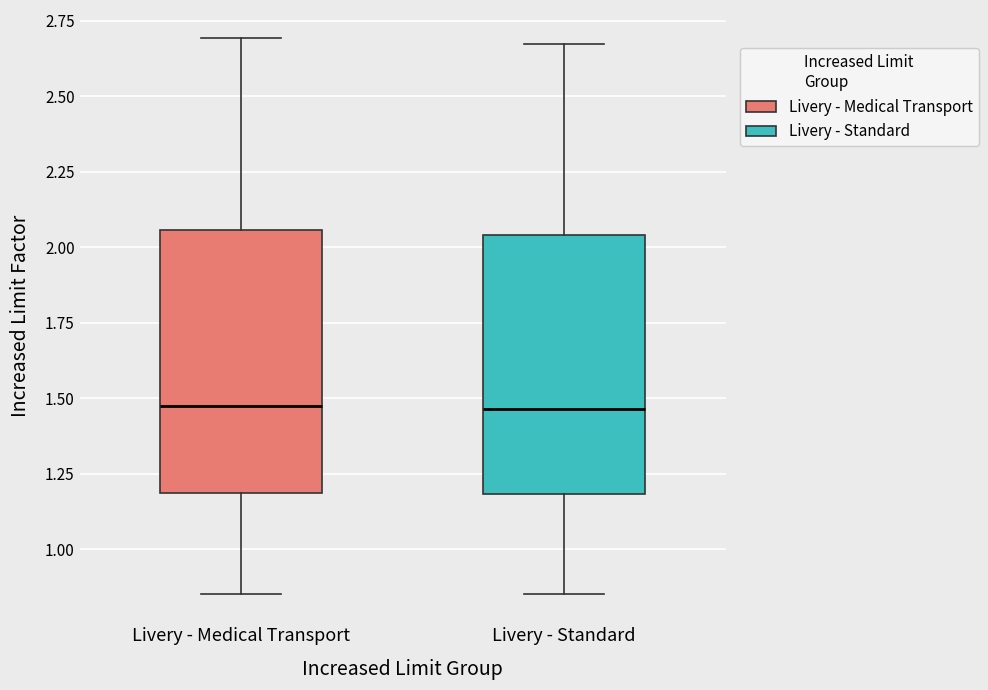

Where does the lower whisker of the box for Livery - Standard end on the y-axis? The values are not printed on the chart, so give them approximately, as read against the axis.

0.85